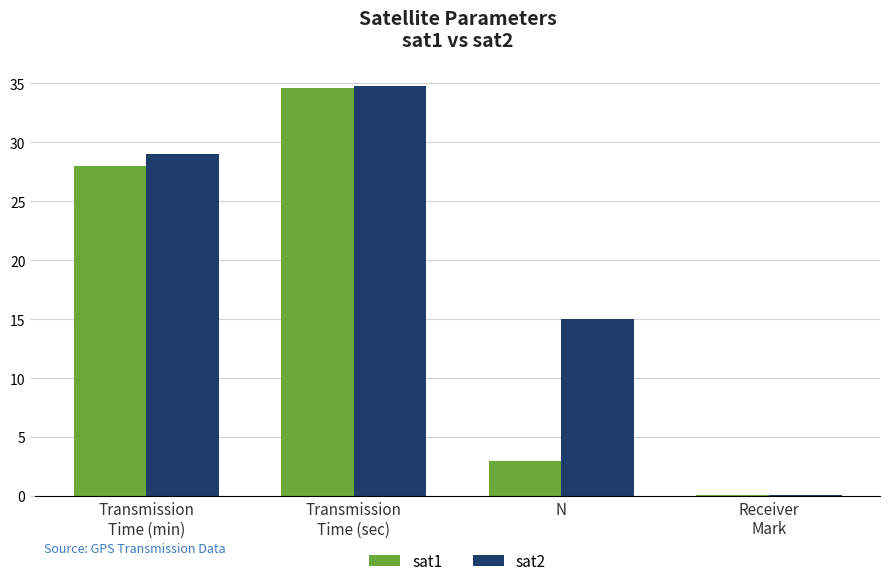

Where is sat2 nearest to the value 17?

N